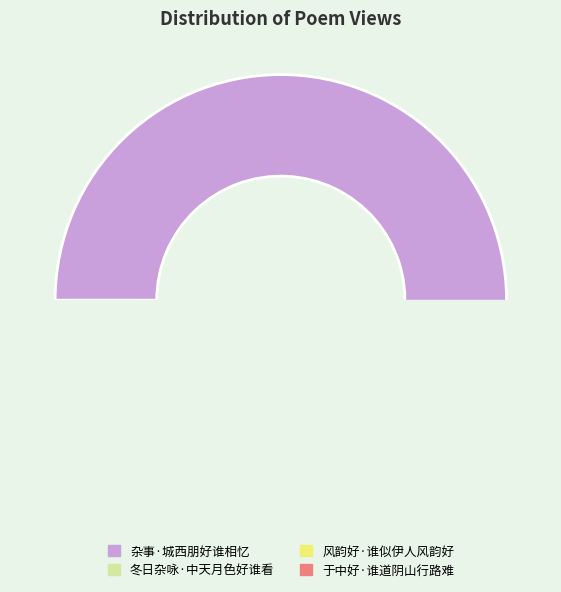

To the nearest percent, what portion does 于中好·谁道阴山行路难 represent?

6%